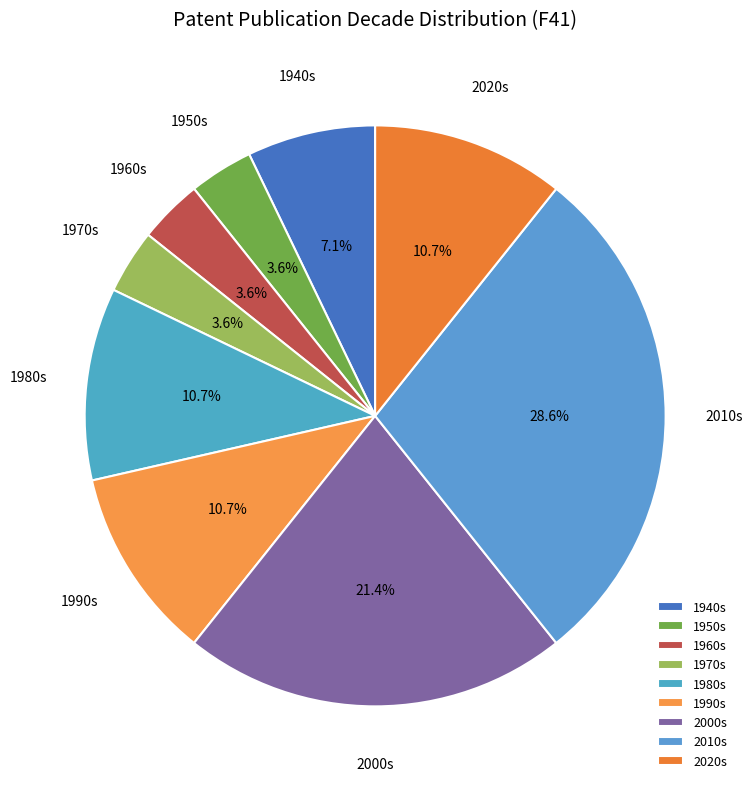

Is there any slice that represents more than half of the pie?

No